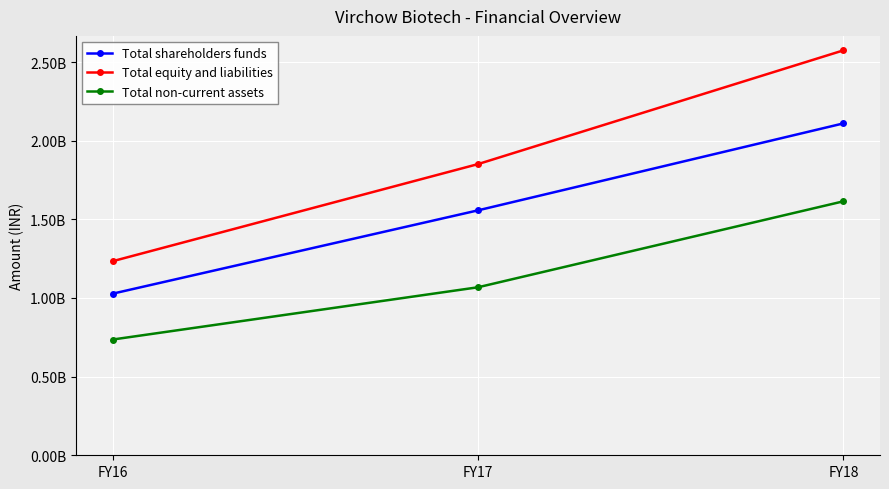

What is the total value across all series at FY18?

6298508820